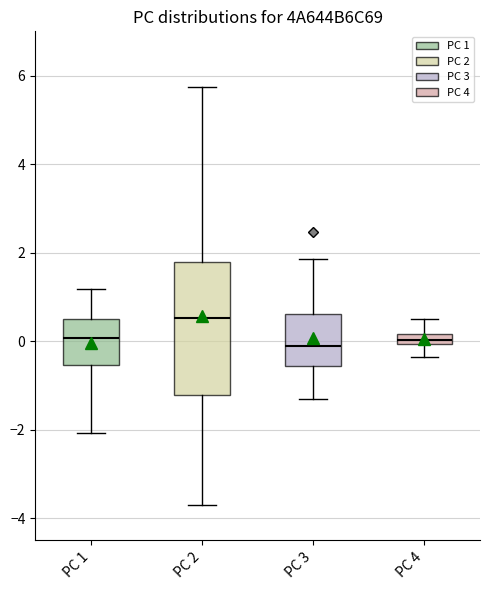

Comparing the boxes themselves (not the whiskers), which one is the tallest?

PC 2